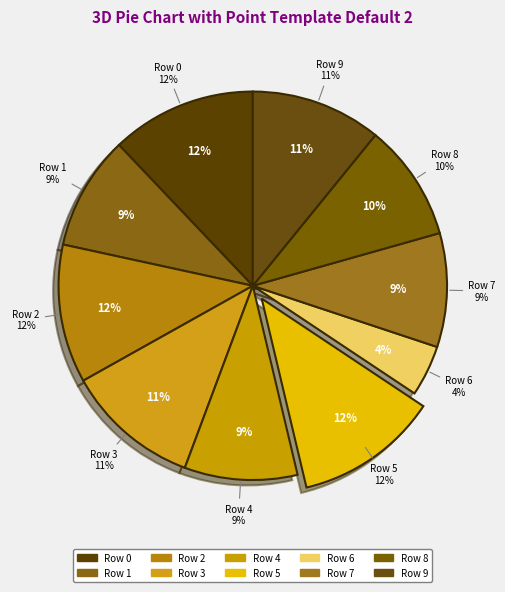

What portion of the pie excludes Row 1?

90.5%